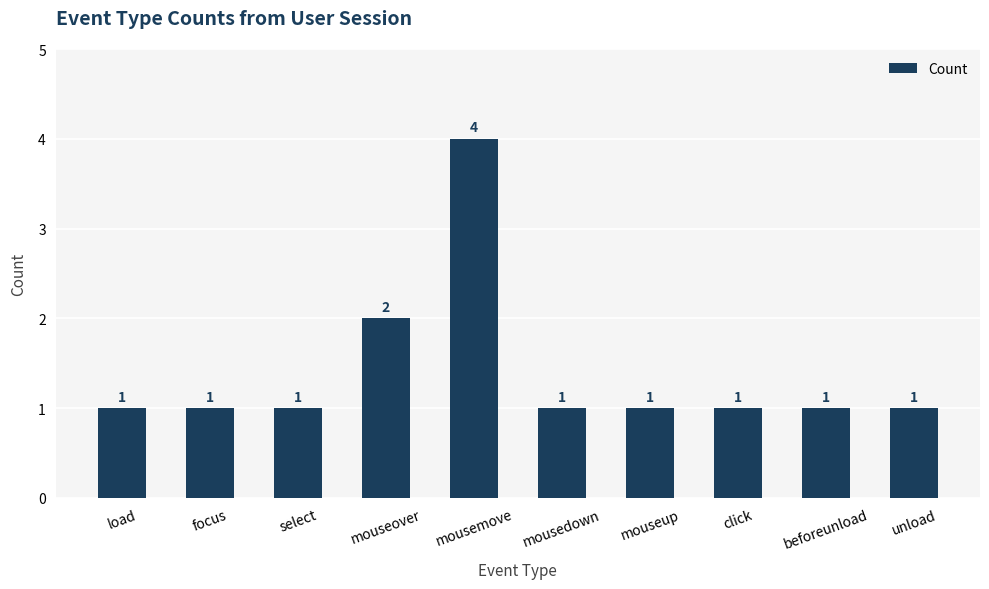

What is the greatest value displayed?

4